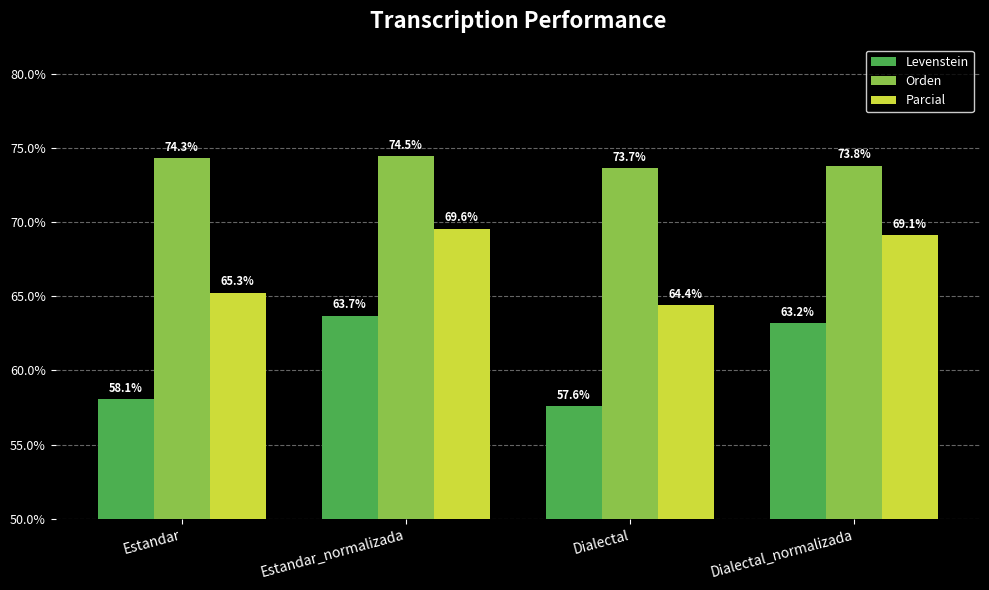

What is the difference between the maximum and minimum values in the Levenstein series?

6.1